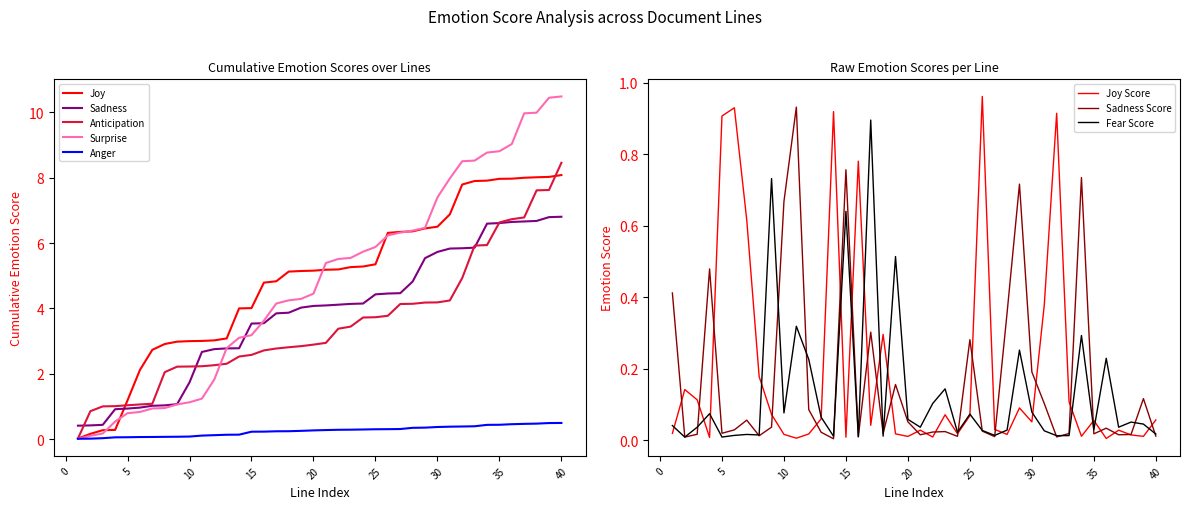

At which category is the sum across all series the highest?

15